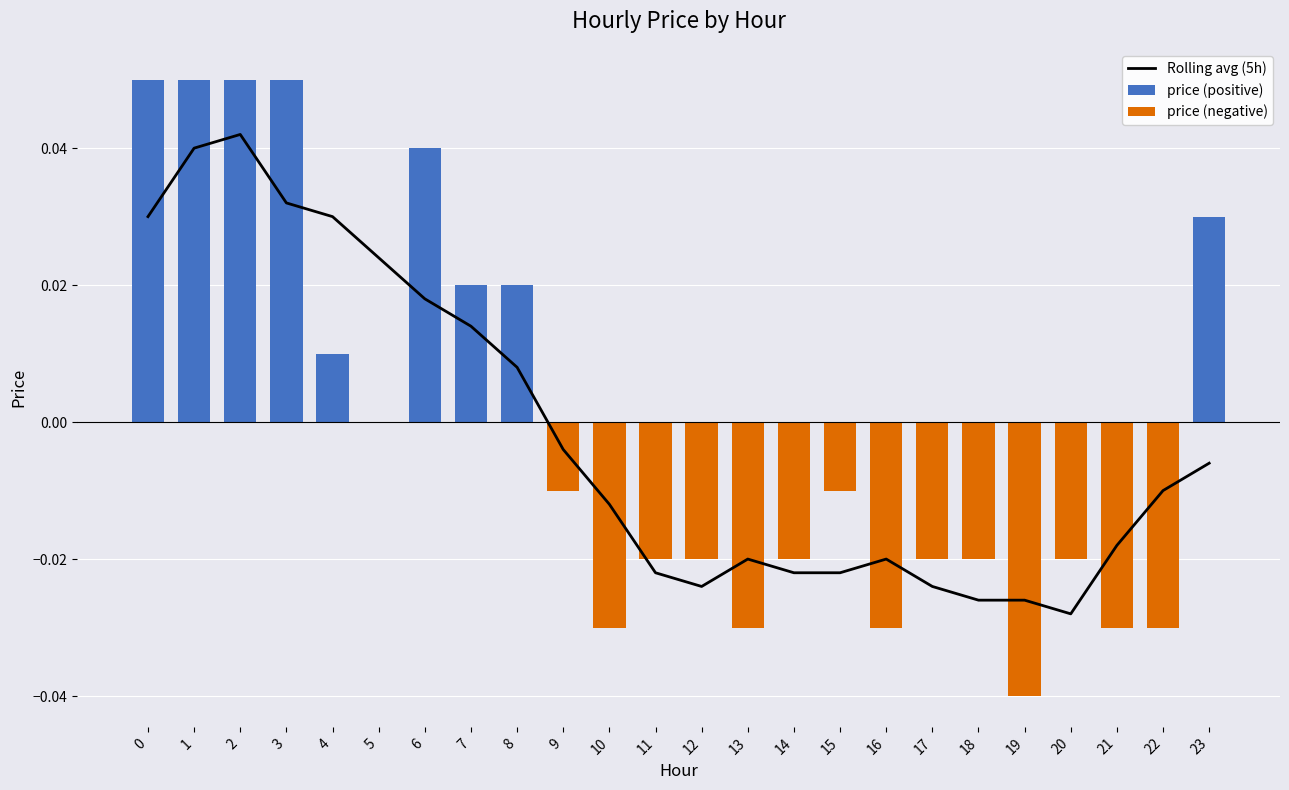

Is it true that Rolling avg (5h) equals -0.0 at 22?

False